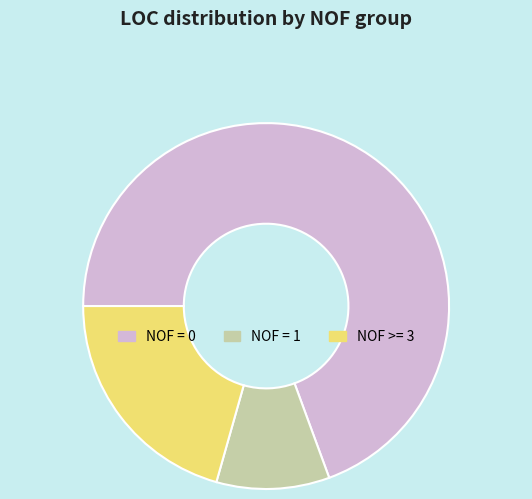

Does any single category account for the majority?

Yes